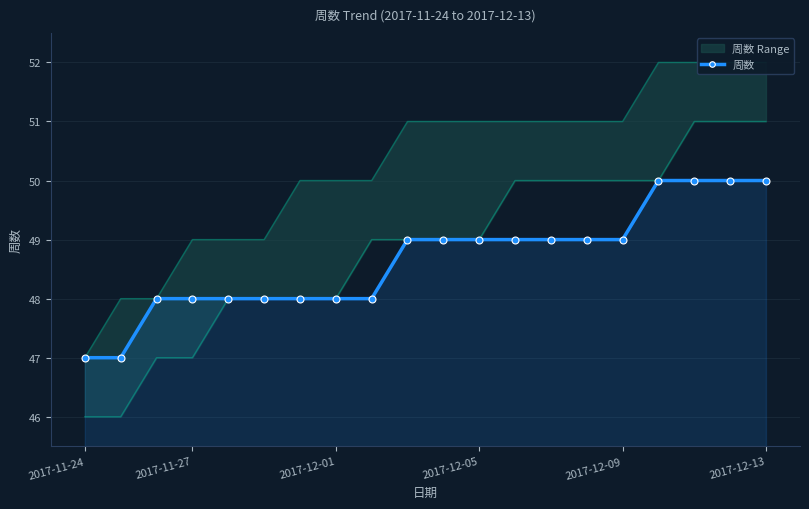

What is the greatest value displayed?

50